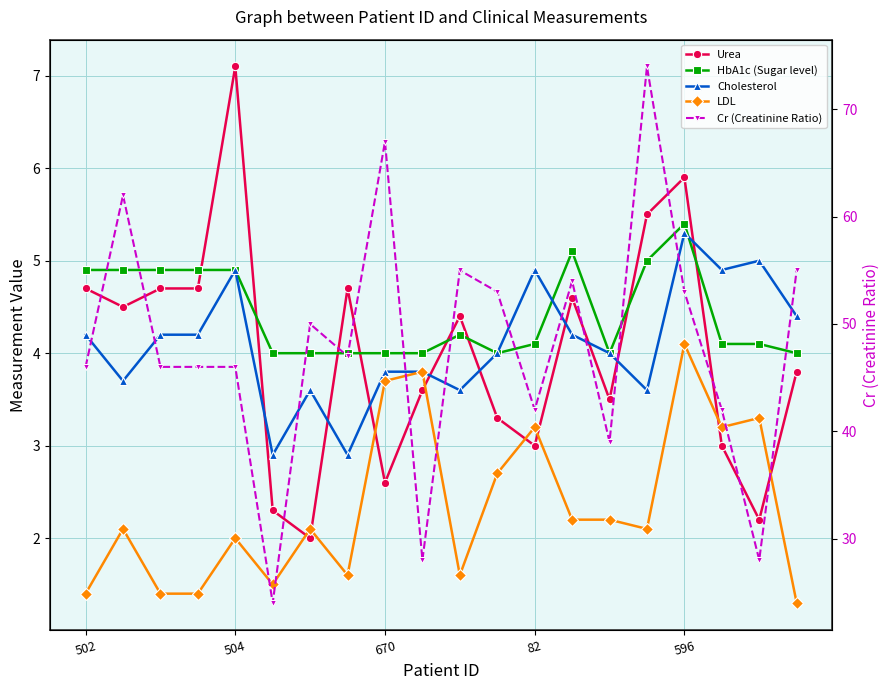

What is the sum of all Urea values?

80.1